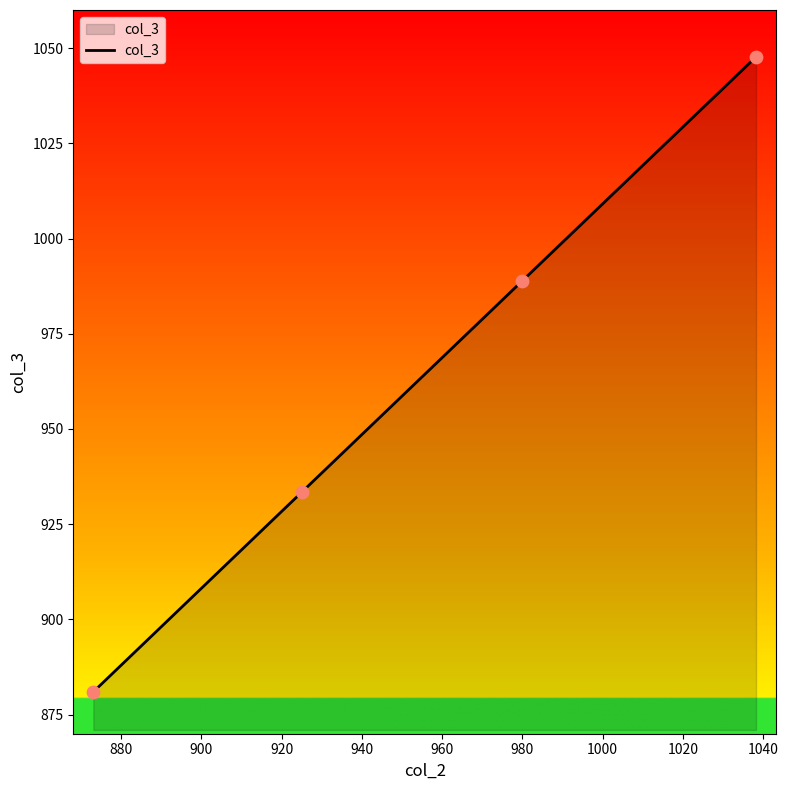

True or false: there are more than 2 points higher than both neighbors.

False